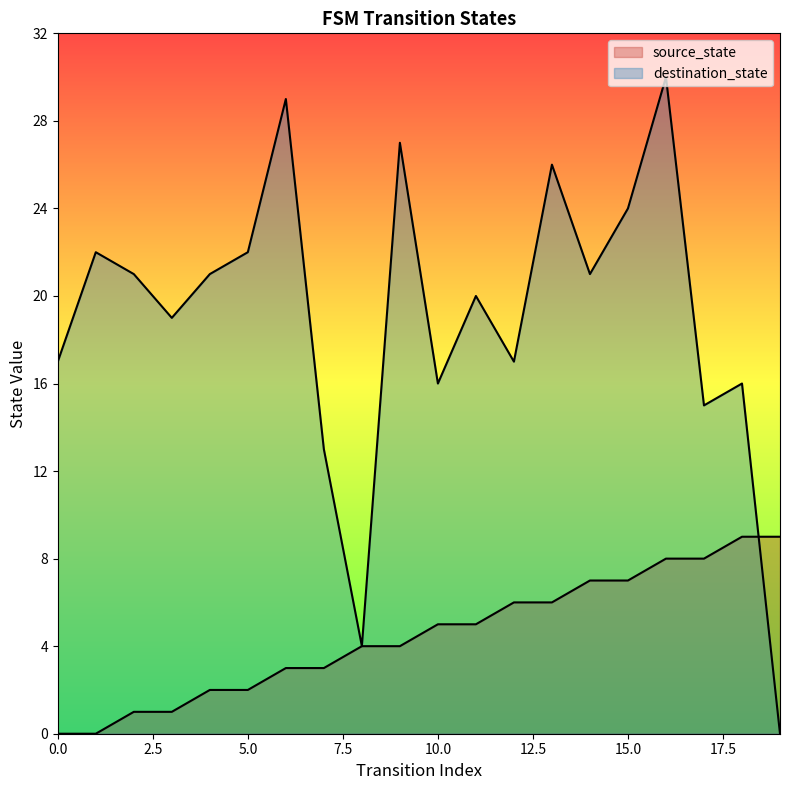

Reading left to right, what are all the values shown in this chart?

source_state: 0=0	1=0	2=1	3=1	4=2	5=2	6=3	7=3	8=4	9=4	10=5	11=5	12=6	13=6	14=7	15=7	16=8	17=8	18=9	19=9
destination_state: 0=17	1=22	2=21	3=19	4=21	5=22	6=29	7=13	8=4	9=27	10=16	11=20	12=17	13=26	14=21	15=24	16=30	17=15	18=16	19=0